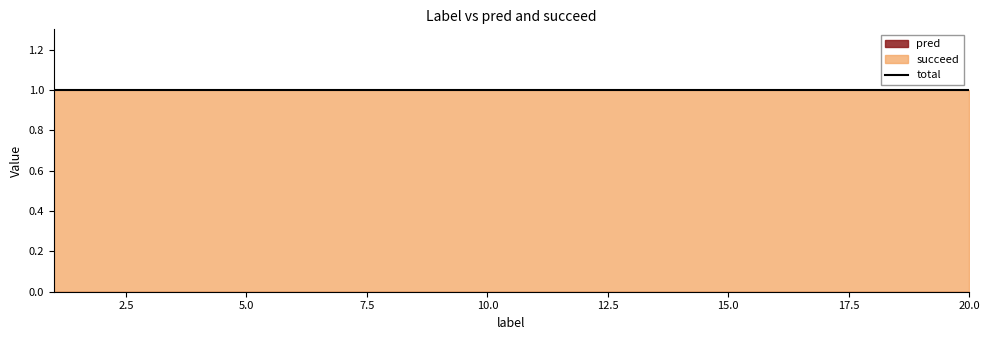

True or false: succeed has more than 1 interior local peaks.

False